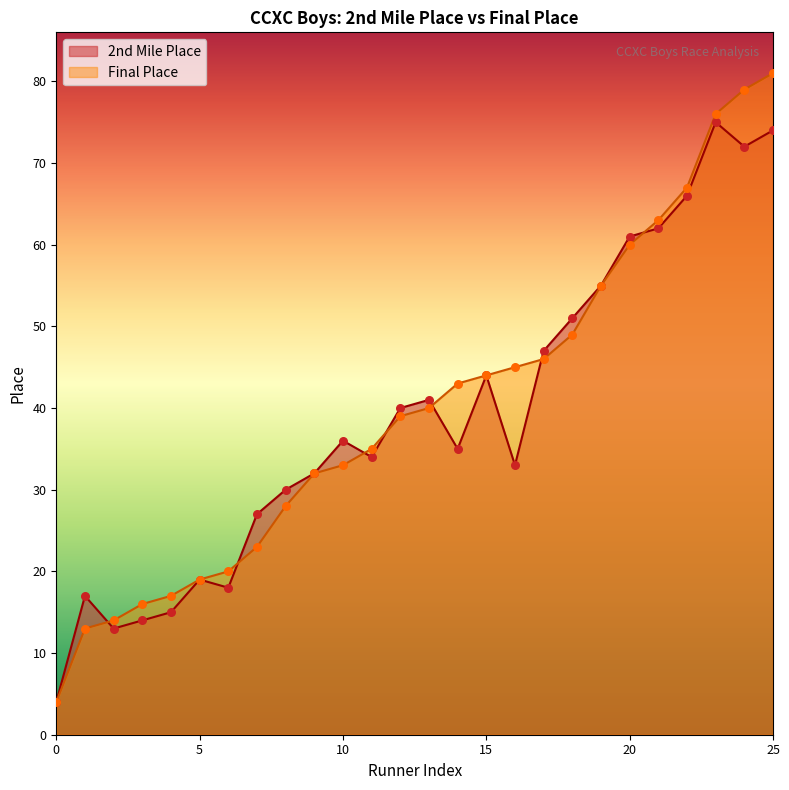

Which series has the largest total across all categories?

Final Place